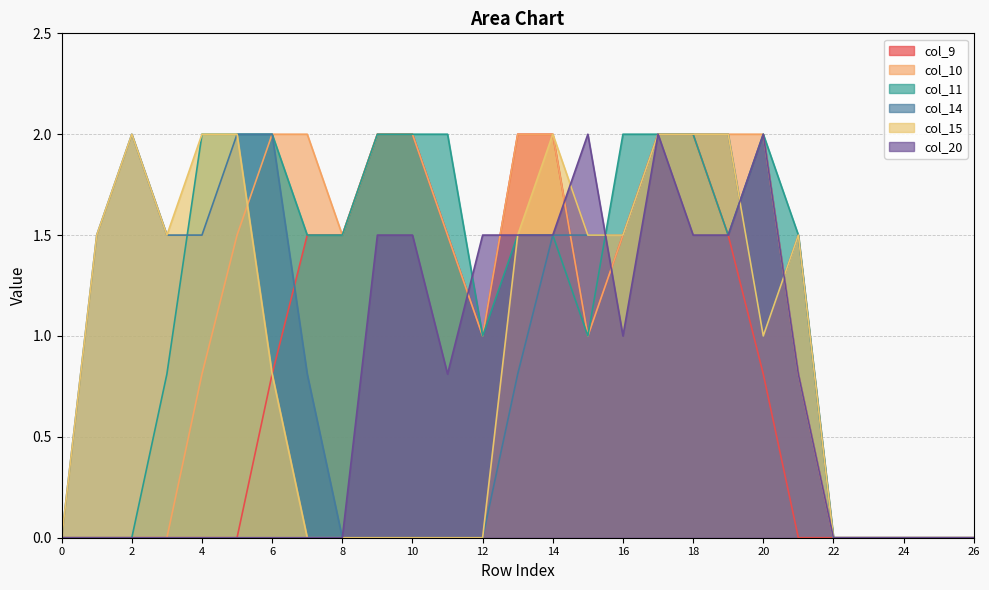

Reading left to right, what are all the values shown in this chart?

col_9: 0=0.0	1=0.0	2=0.0	3=0.0	4=0.0	5=0.0	6=0.8	7=1.5	8=1.5	9=2.0	10=2.0	11=1.5	12=1.0	13=2.0	14=2.0	15=1.0	16=1.5	17=2.0	18=2.0	19=1.5	20=0.8	21=0.0	22=0.0	23=0.0	24=0.0	25=0.0	26=0.0
col_10: 0=0.0	1=0.0	2=0.0	3=0.0	4=0.8	5=1.5	6=2.0	7=2.0	8=1.5	9=2.0	10=2.0	11=1.5	12=1.0	13=2.0	14=2.0	15=1.0	16=1.5	17=2.0	18=2.0	19=2.0	20=2.0	21=0.8	22=0.0	23=0.0	24=0.0	25=0.0	26=0.0
col_11: 0=0.0	1=0.0	2=0.0	3=0.8	4=2.0	5=2.0	6=2.0	7=1.5	8=1.5	9=2.0	10=2.0	11=2.0	12=1.0	13=1.5	14=1.5	15=1.0	16=2.0	17=2.0	18=2.0	19=1.5	20=2.0	21=1.5	22=0.0	23=0.0	24=0.0	25=0.0	26=0.0
col_14: 0=0.0	1=1.5	2=2.0	3=1.5	4=1.5	5=2.0	6=2.0	7=0.8	8=0.0	9=0.0	10=0.0	11=0.0	12=0.0	13=0.8	14=1.5	15=1.5	16=1.5	17=2.0	18=2.0	19=2.0	20=1.0	21=1.5	22=0.0	23=0.0	24=0.0	25=0.0	26=0.0
col_15: 0=0.0	1=1.5	2=2.0	3=1.5	4=2.0	5=2.0	6=0.8	7=0.0	8=0.0	9=0.0	10=0.0	11=0.0	12=0.0	13=1.5	14=2.0	15=1.5	16=1.5	17=2.0	18=2.0	19=2.0	20=1.0	21=1.5	22=0.0	23=0.0	24=0.0	25=0.0	26=0.0
col_20: 0=0.0	1=0.0	2=0.0	3=0.0	4=0.0	5=0.0	6=0.0	7=0.0	8=0.0	9=1.5	10=1.5	11=0.8	12=1.5	13=1.5	14=1.5	15=2.0	16=1.0	17=2.0	18=1.5	19=1.5	20=2.0	21=0.8	22=0.0	23=0.0	24=0.0	25=0.0	26=0.0